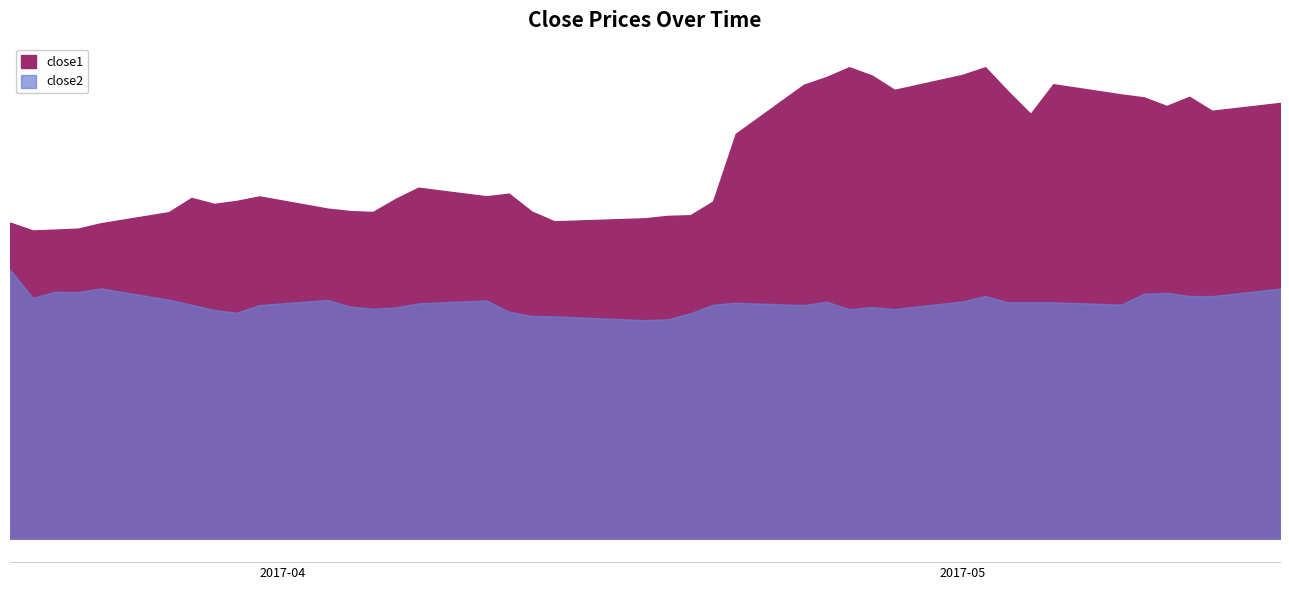

How many series are shown in this chart?

2